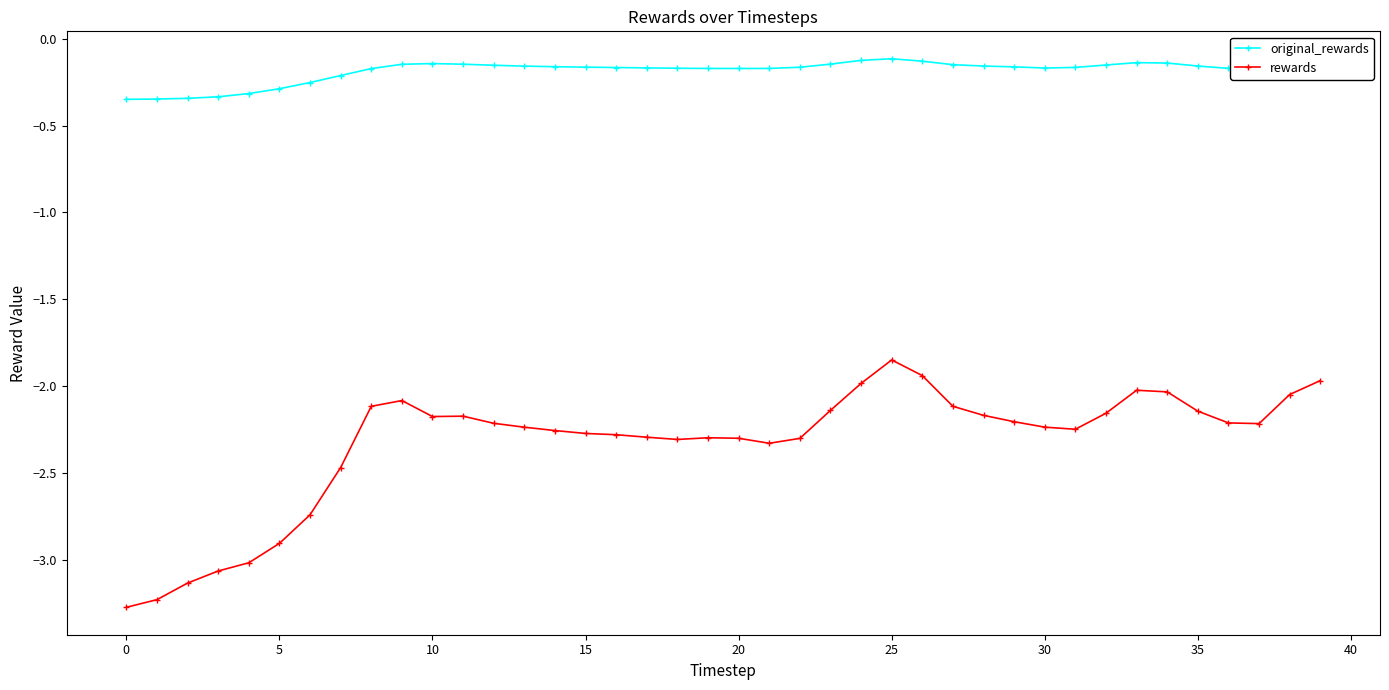

What is the difference between the maximum and minimum values in the rewards series?

1.4